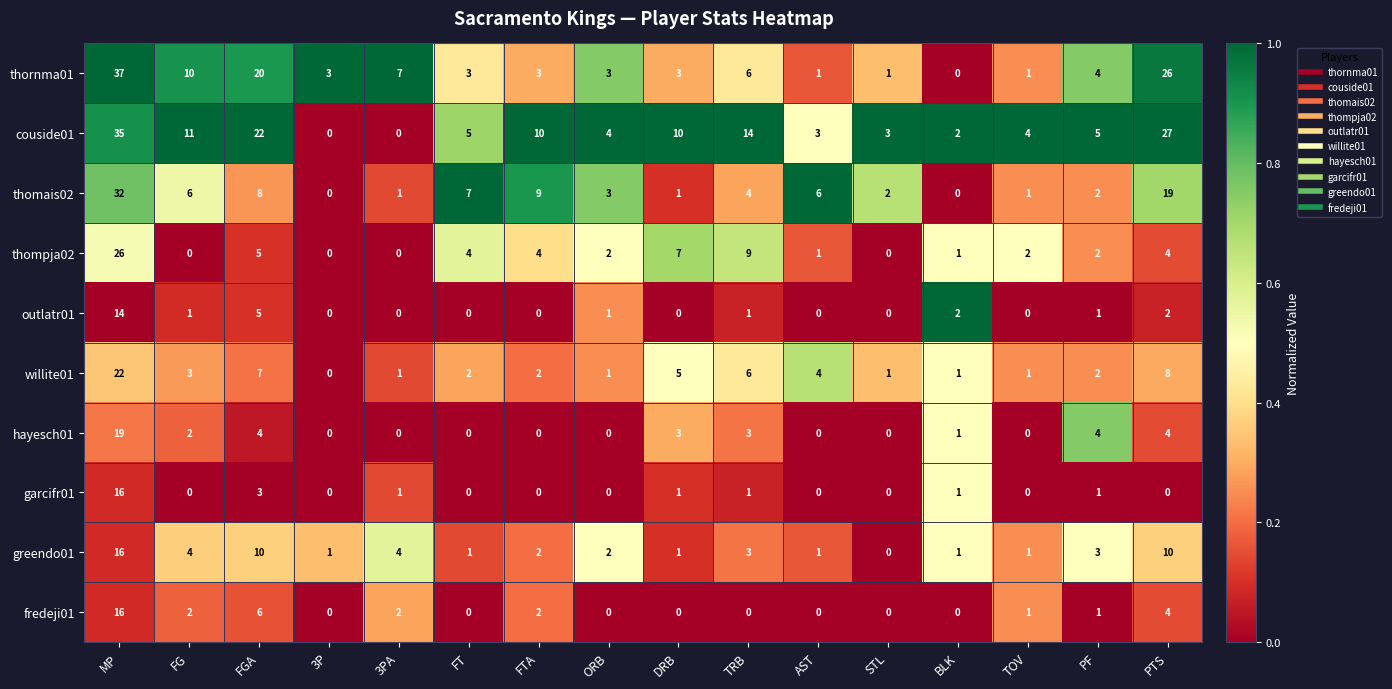

At which category is the sum across all series the highest?

MP